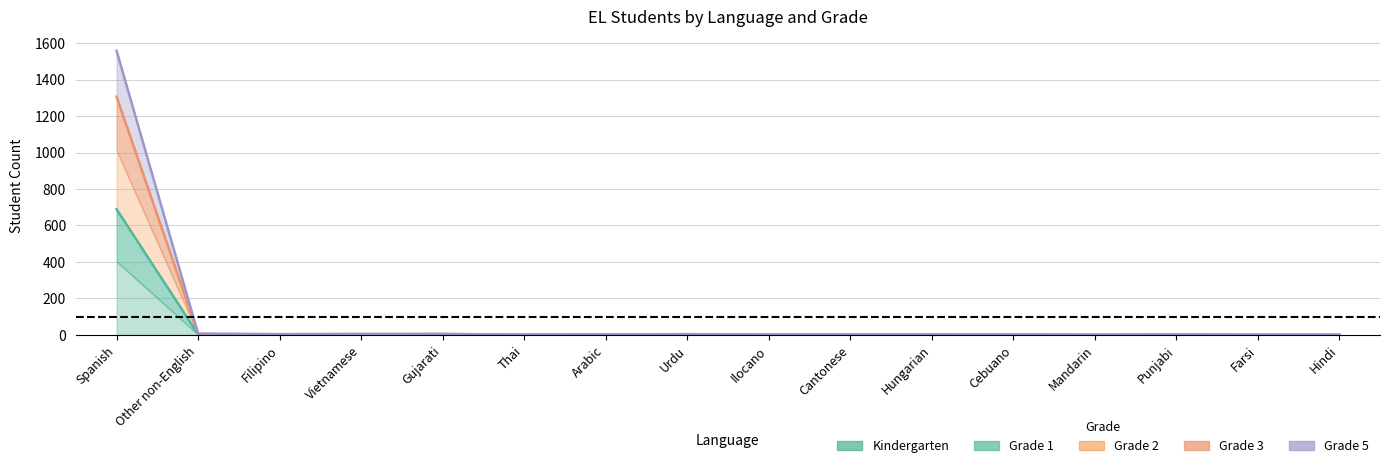

True or false: Grade 1 and Kindergarten cross at least once.

False